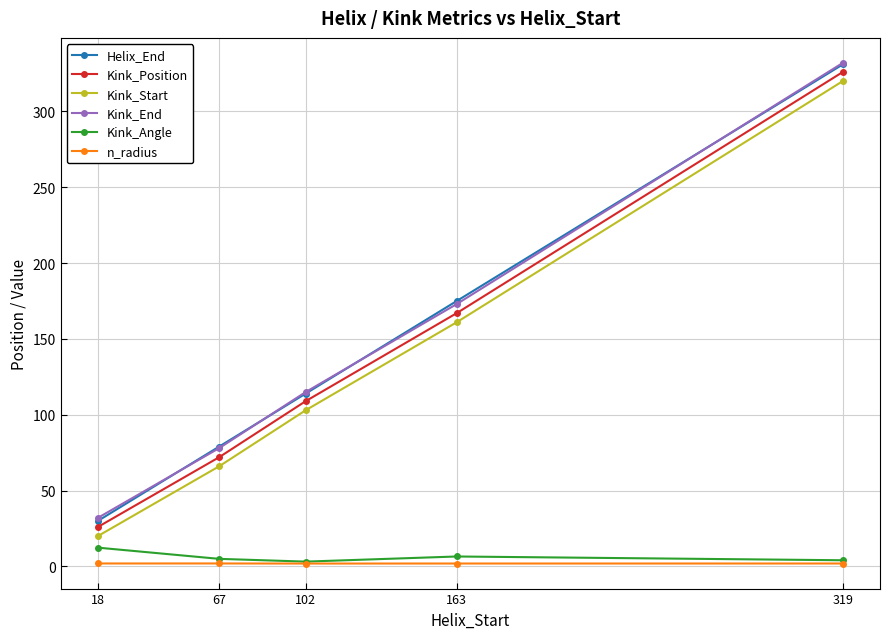

True or false: n_radius and Kink_Start intersect in this chart.

False